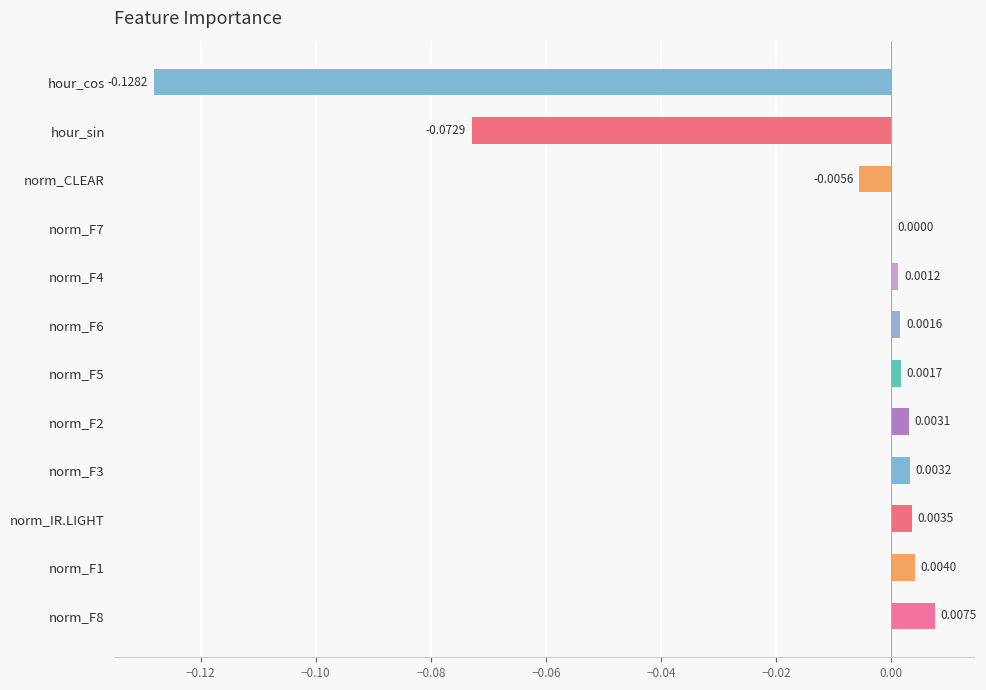

How many data points are above 0?

9